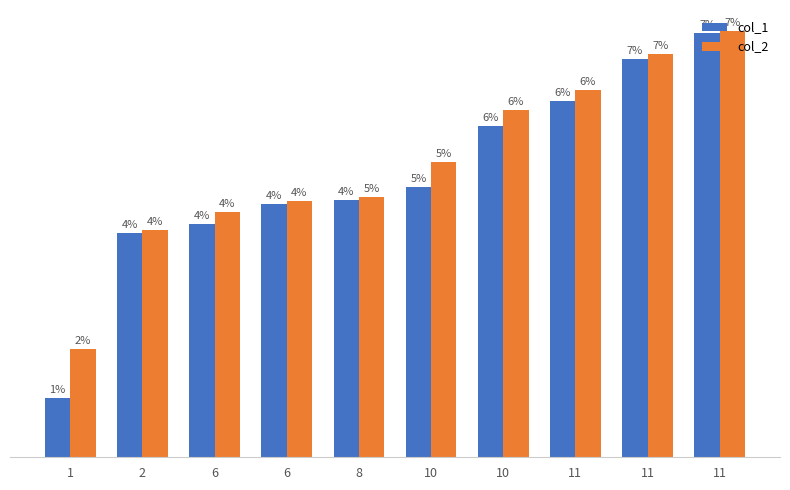

What are all the series names shown in the legend?

col_1, col_2